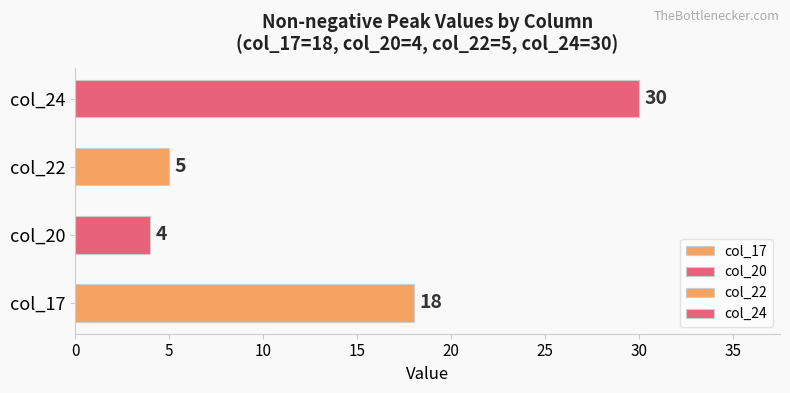

Which label corresponds to the largest value in the chart?

col_24